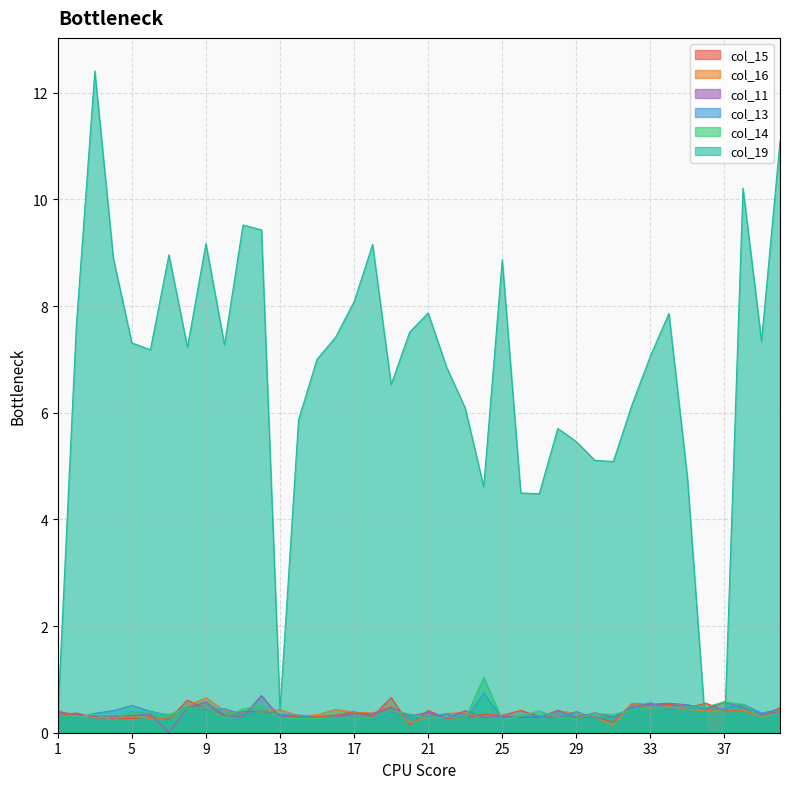

Which series has the widest spread of values?

col_19